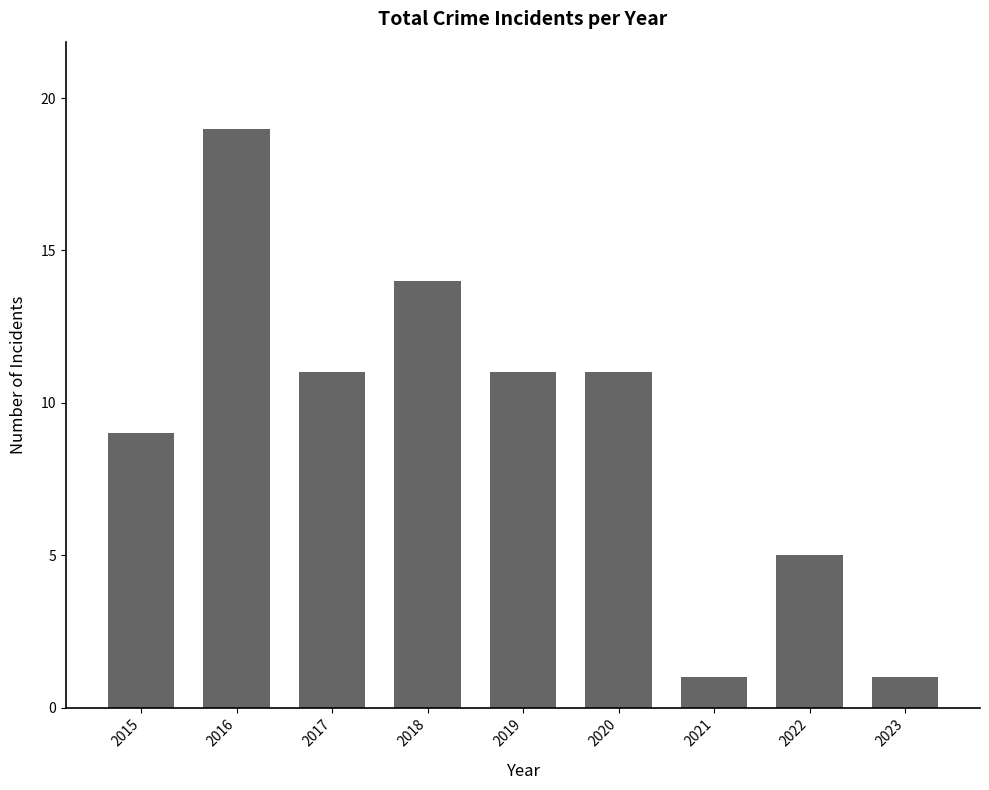

What is the value of the 8th bar from the left?

5